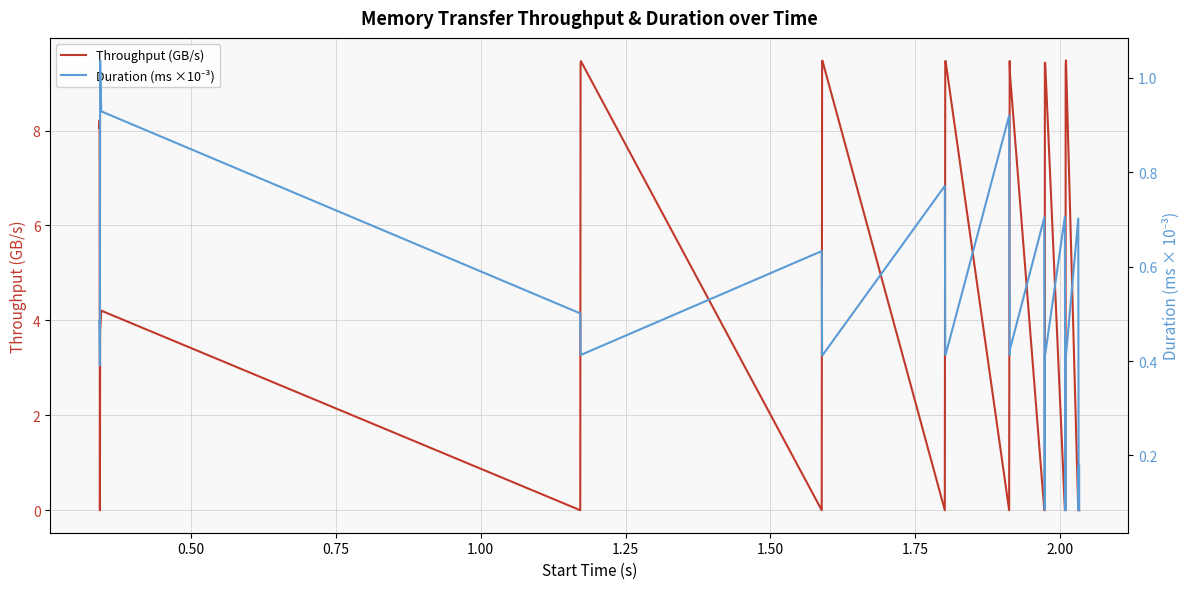

What is the highest value of the Throughput (GB/s) series?

9.5